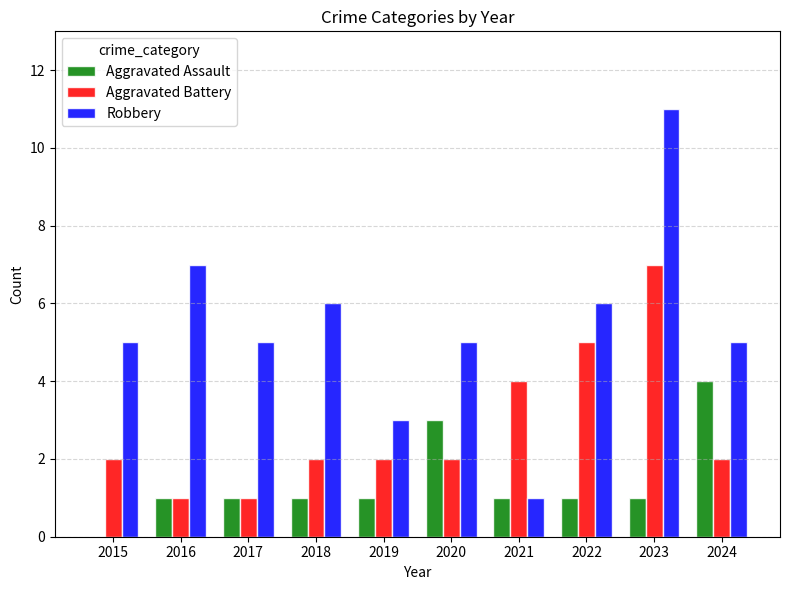

The value of Aggravated Assault at 2021 is 1. True or false?

True